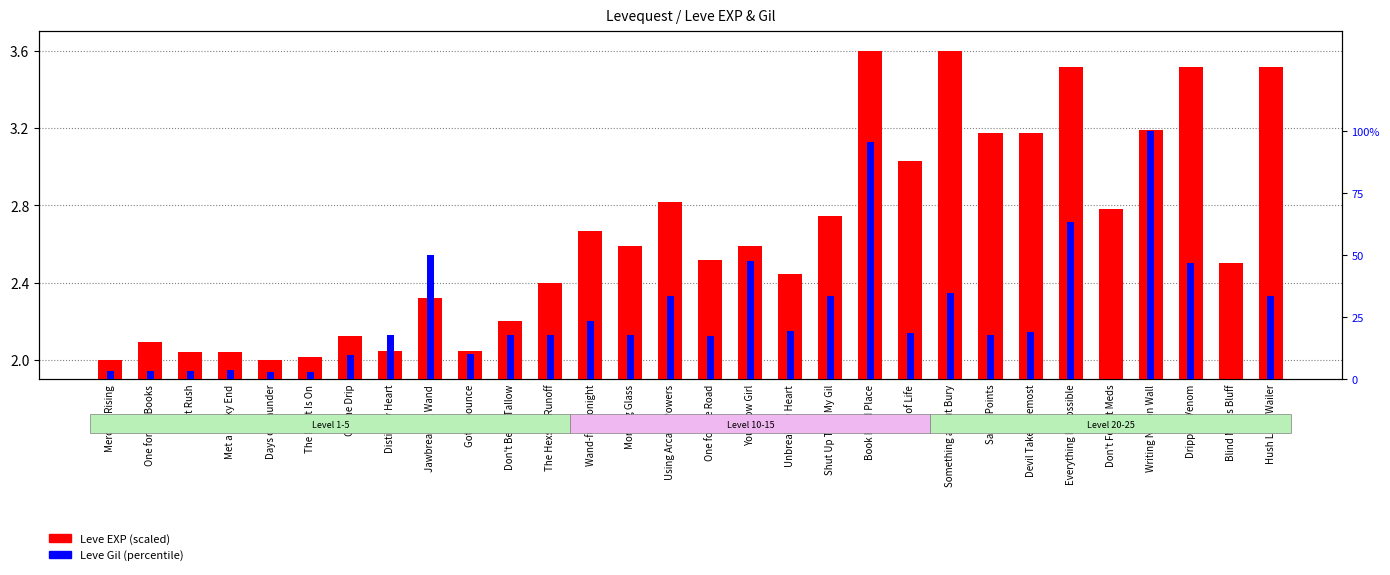

At which category is the sum across all series the highest?

Writing Not on Wall